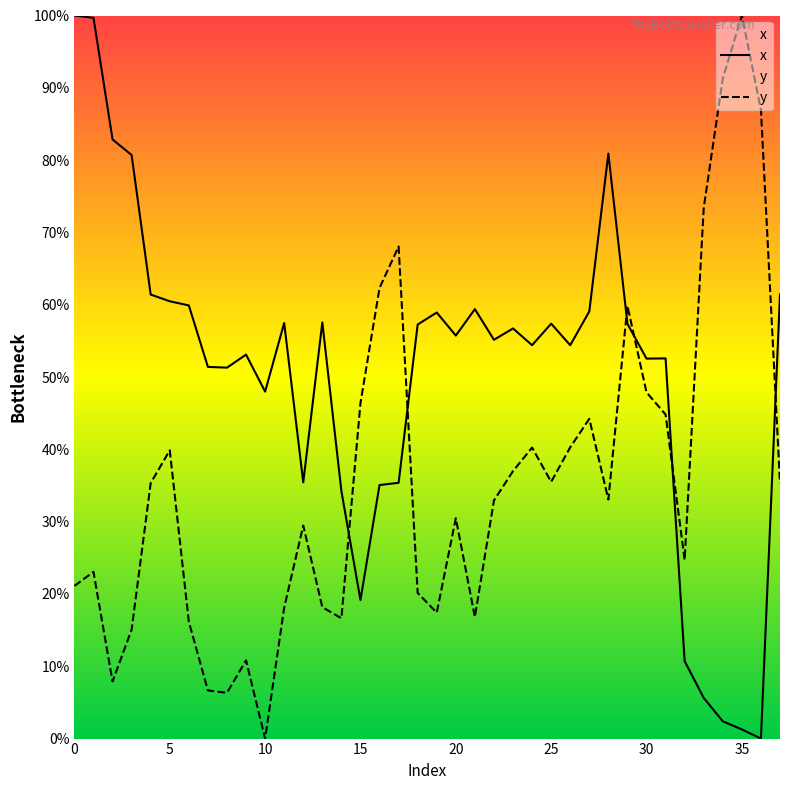

Which series has the largest range (max minus min)?

x